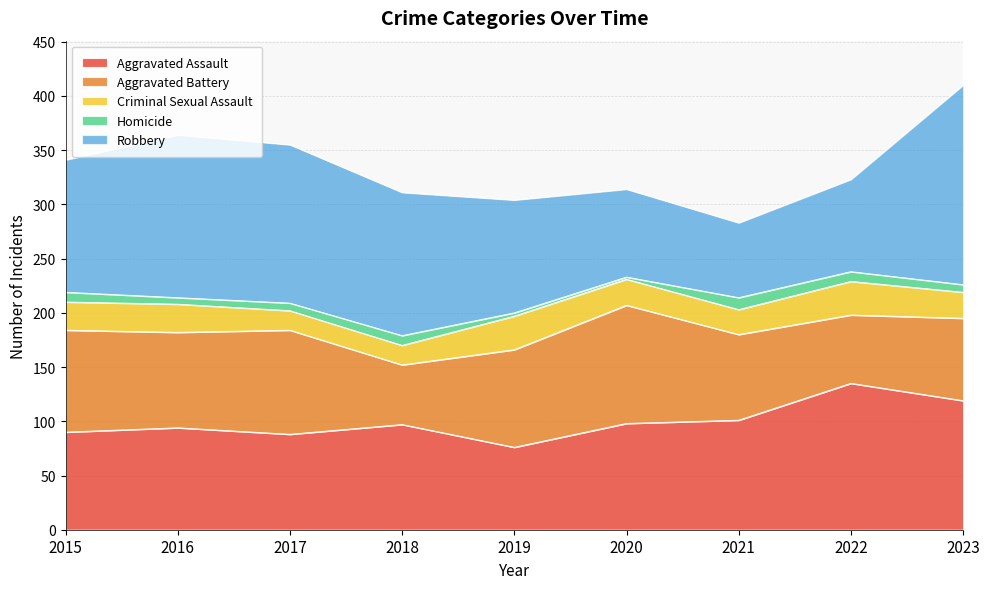

Between 2023 and 2016, which is larger?

2023